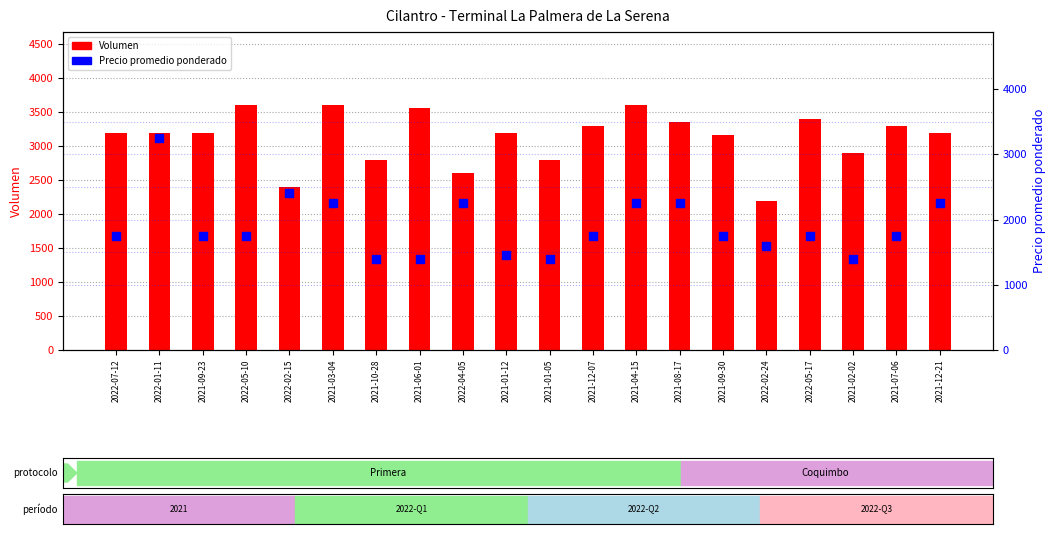

Which series has the widest spread of Y values?

Precio promedio ponderado